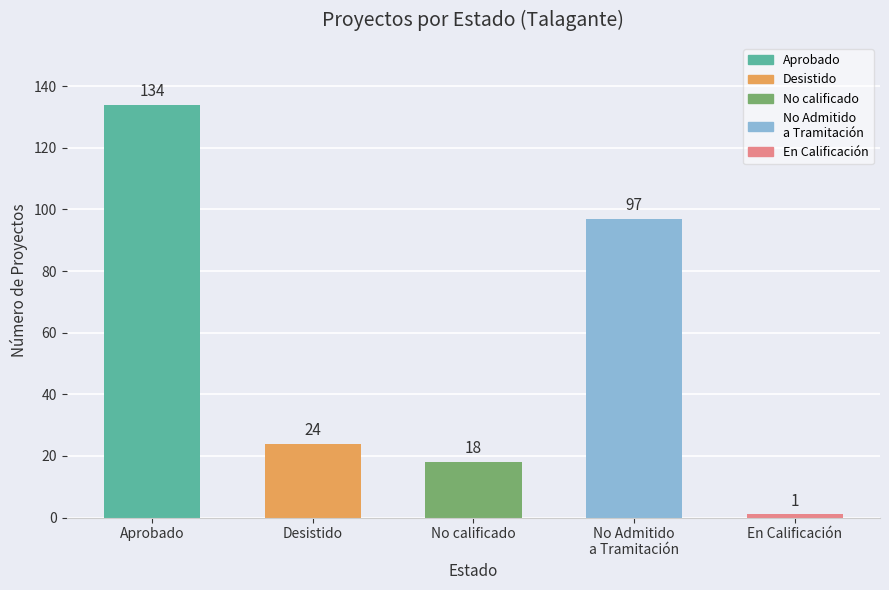

Which has a higher value, Desistido or No calificado?

Desistido